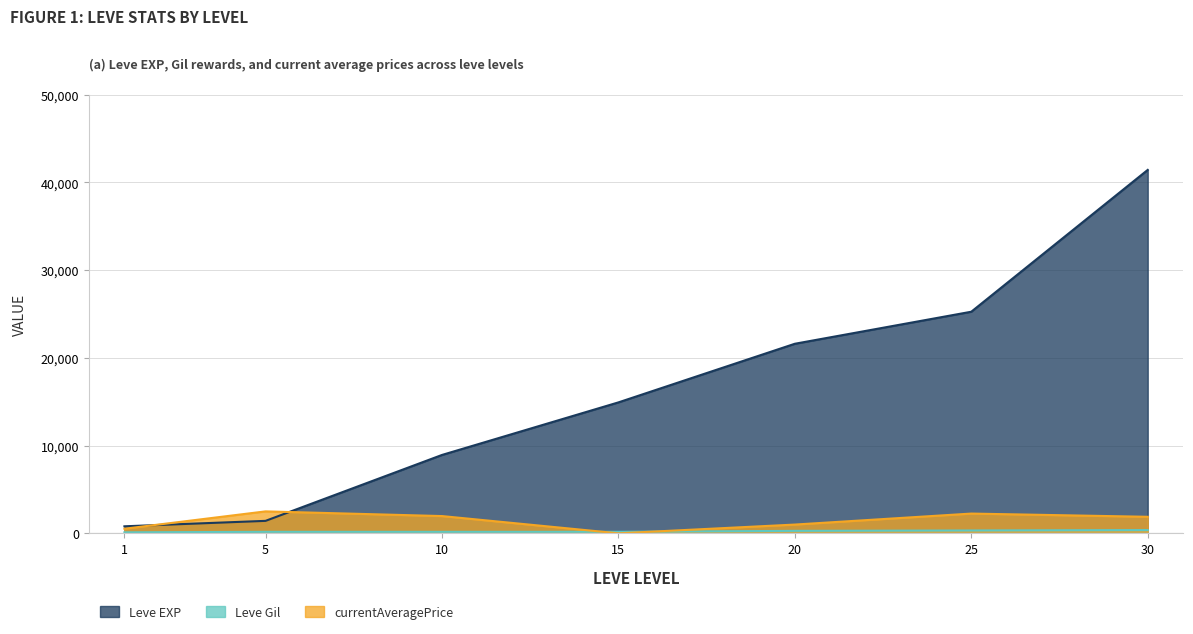

Count the number of categories in the chart.

7